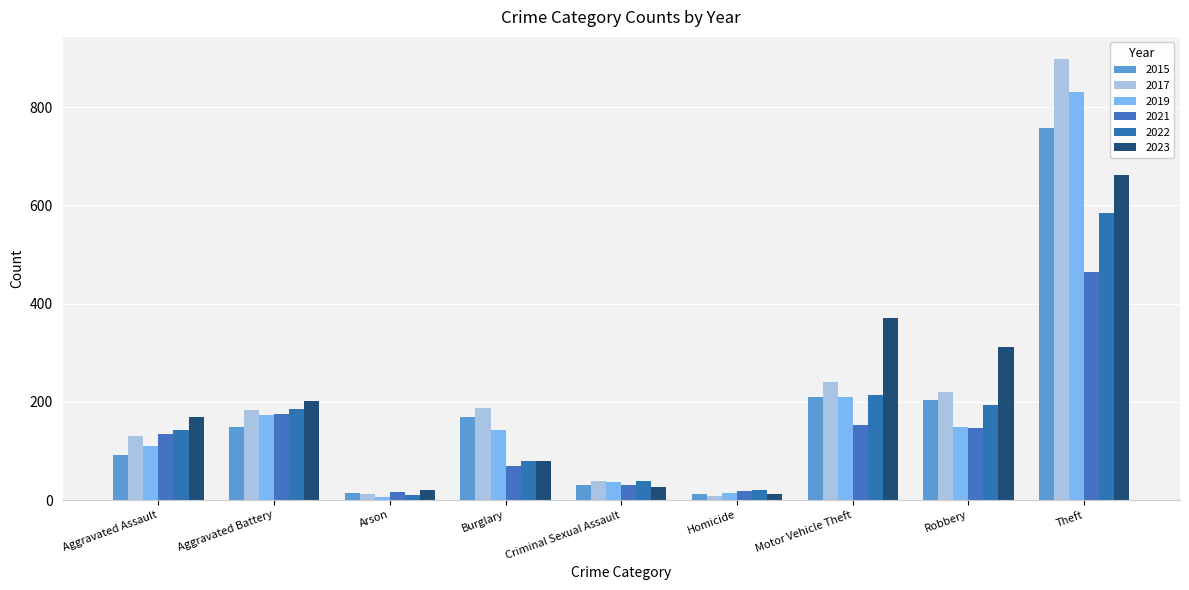

Between Homicide and Arson, which is larger?

Arson